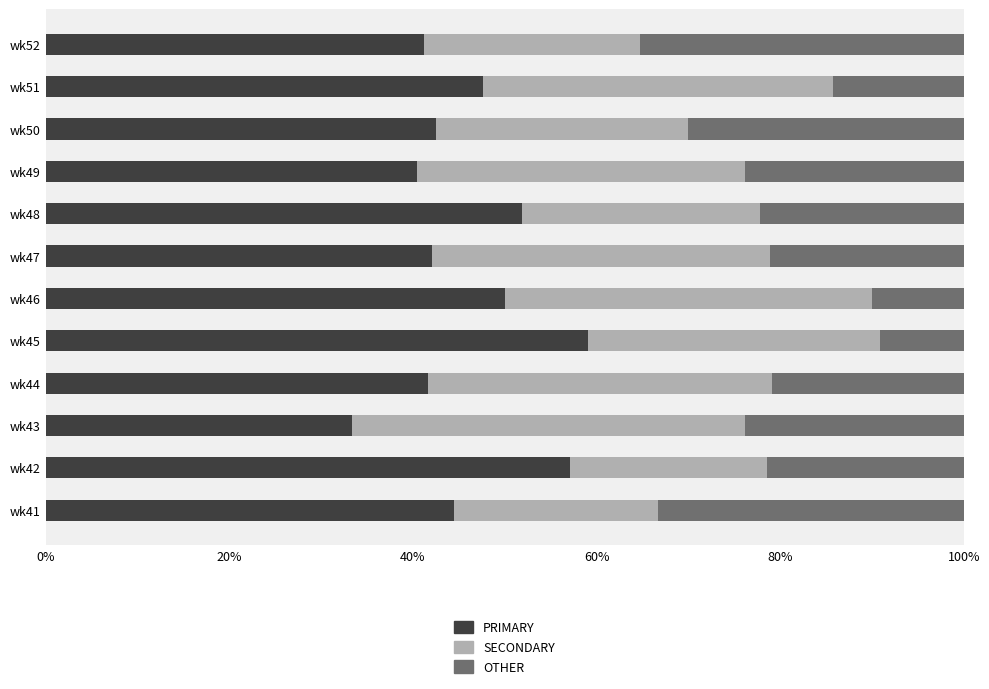

What is the value of the OTHER bar at the 6th from the left?

10.0